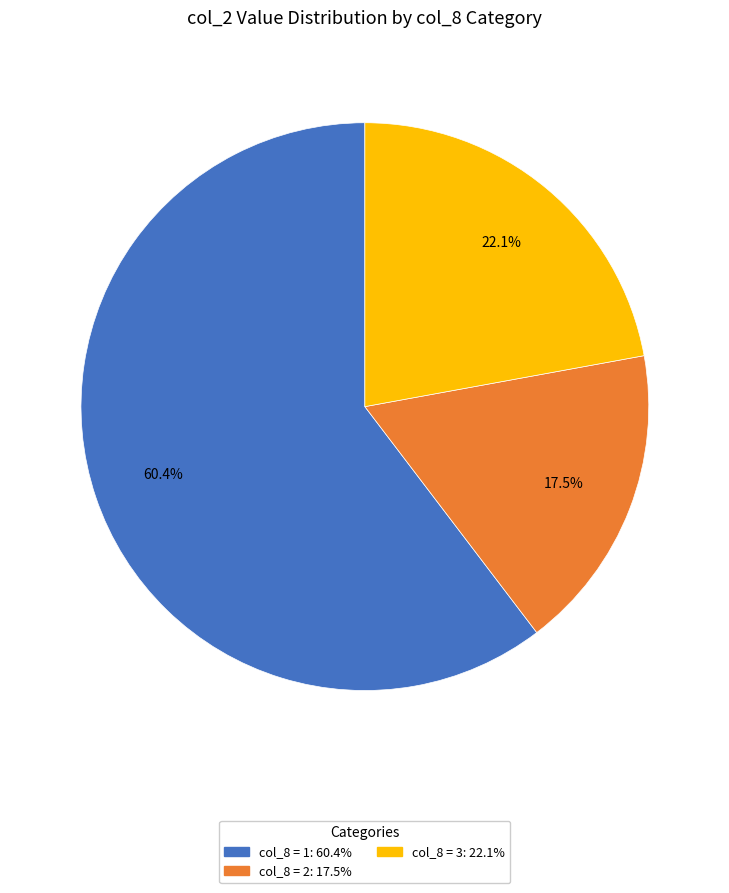

Is there a majority slice in this chart?

Yes